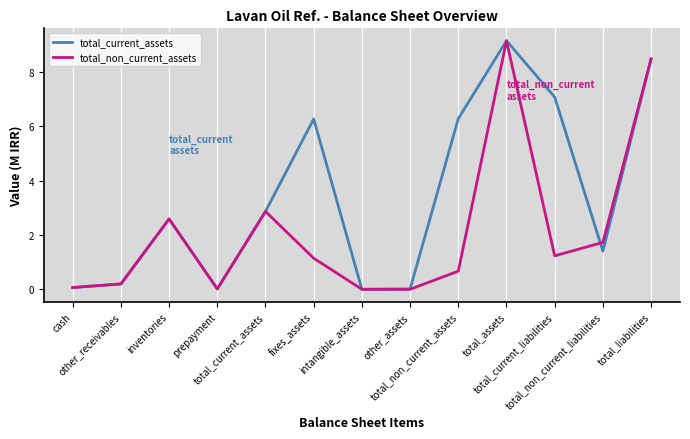

Is the value of total_current_assets at prepayment greater than the value of total_non_current_assets at intangible_assets?

Yes